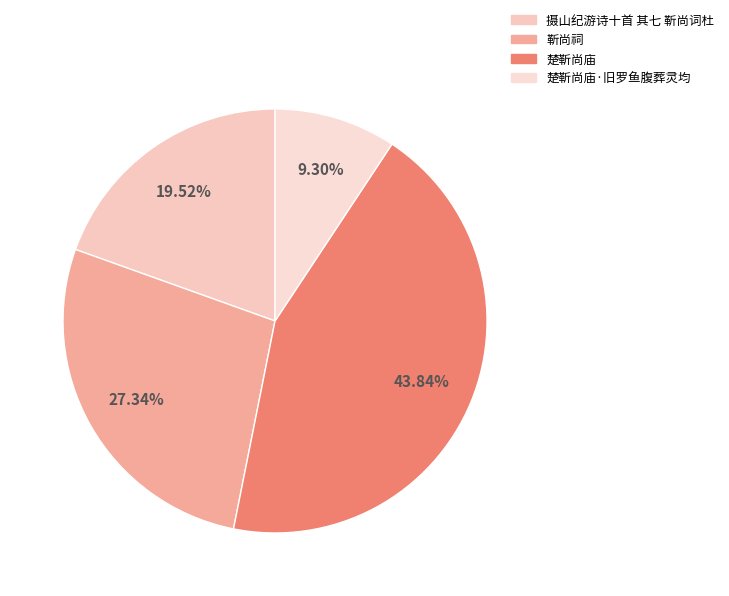

The 楚靳尚庙 slice represents 50% of the pie. True or false?

False